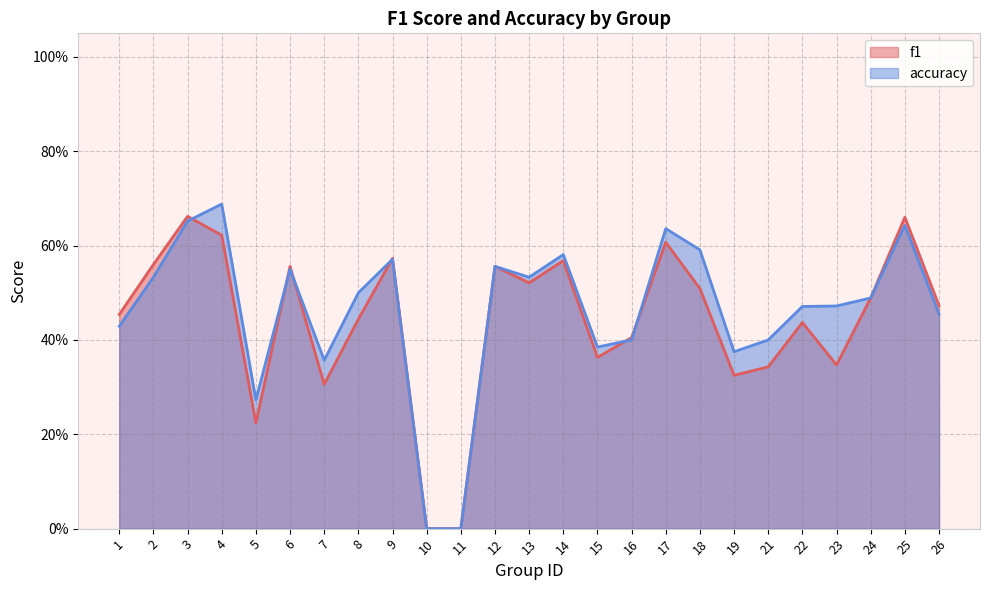

How many series are shown in this chart?

2